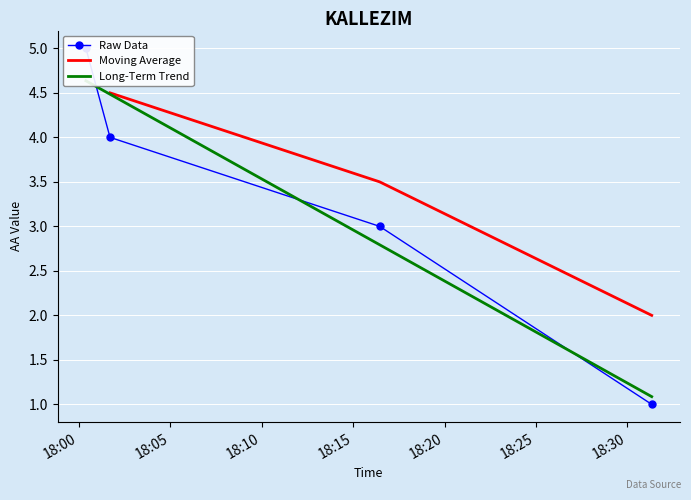

What is the approximate value at 2020-03-20 18:16:27?

3